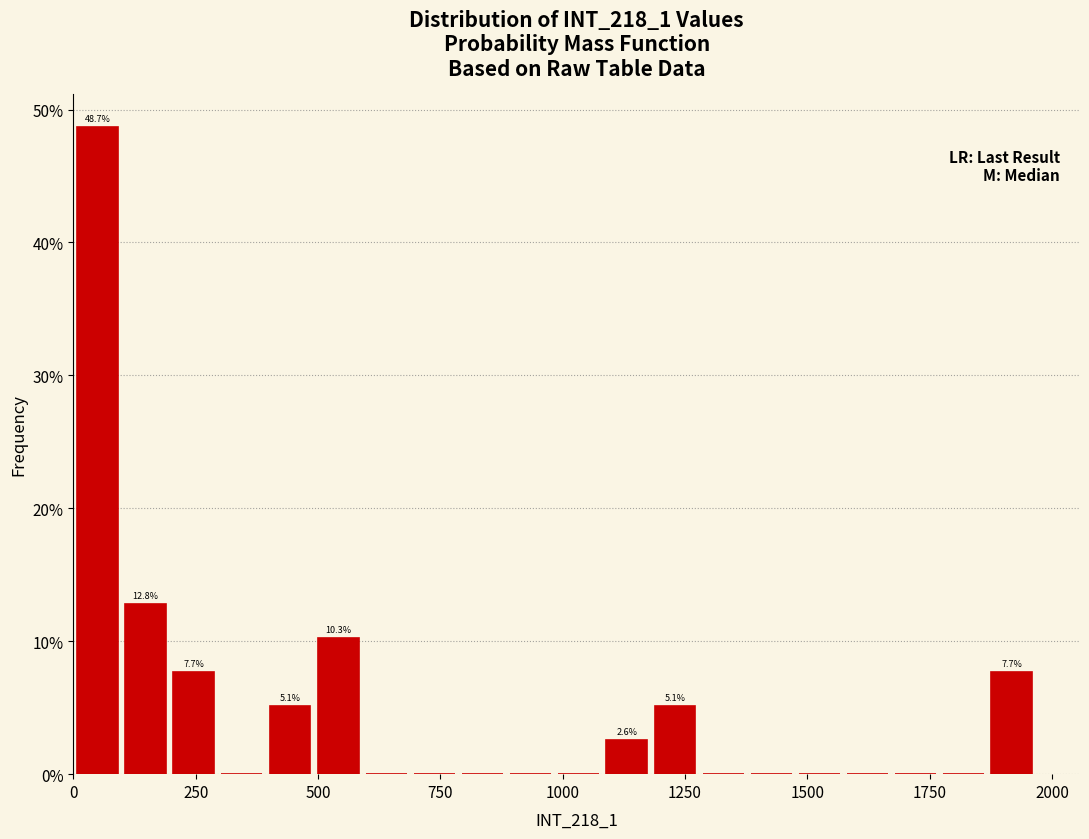

Read against the x-axis, roughly where is the centre of the tallest bar?

50